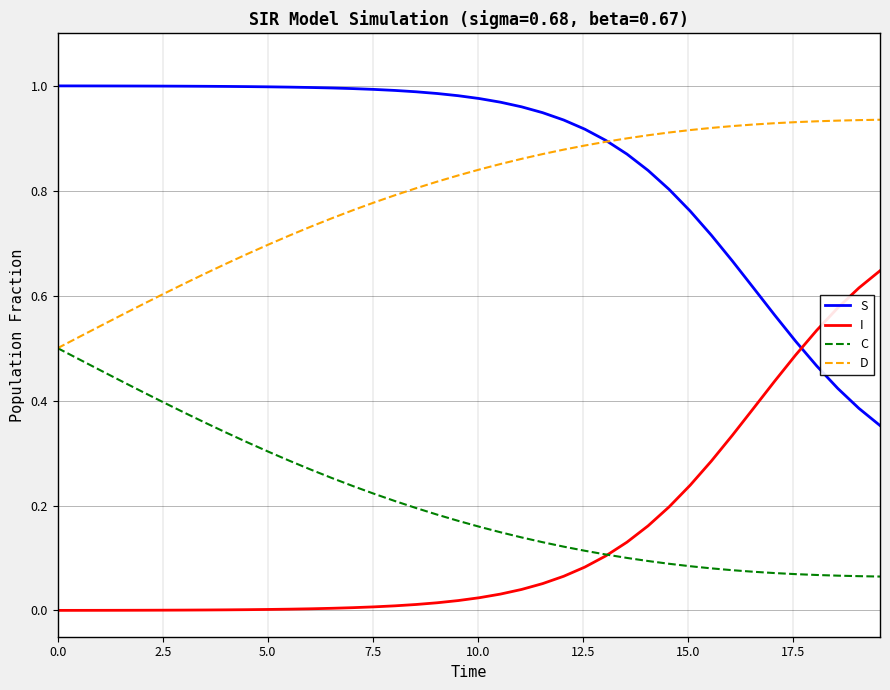

What are all the series names shown in the legend?

S, I, C, D